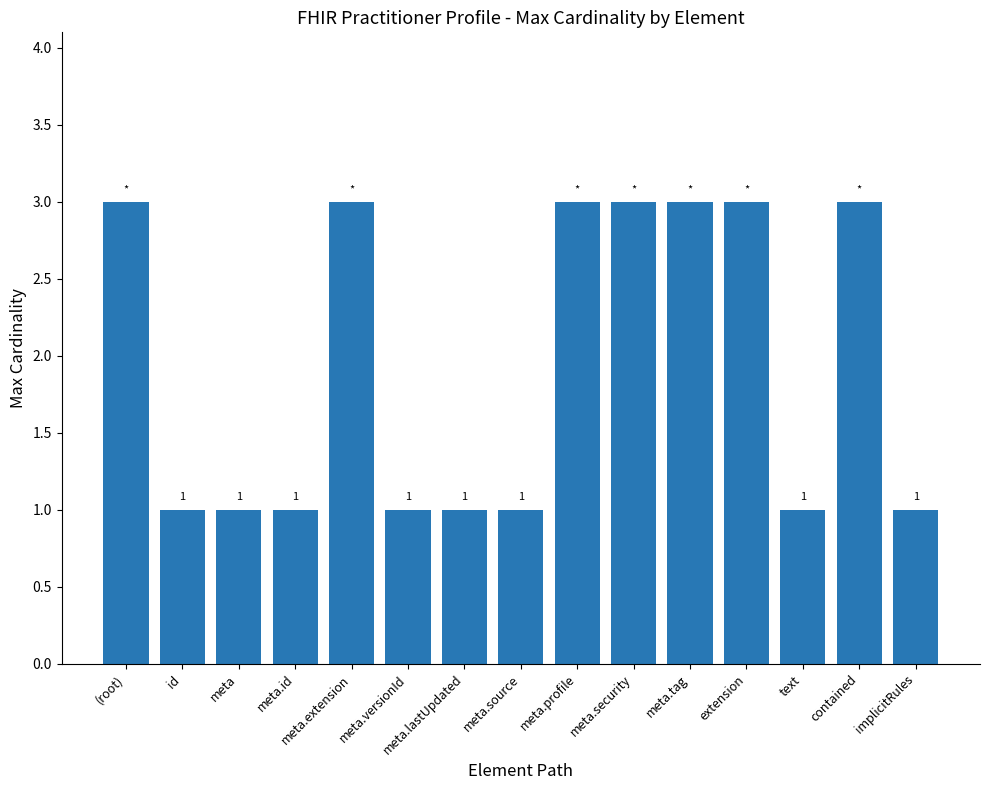

What is the value of the 13th bar from the left?

1